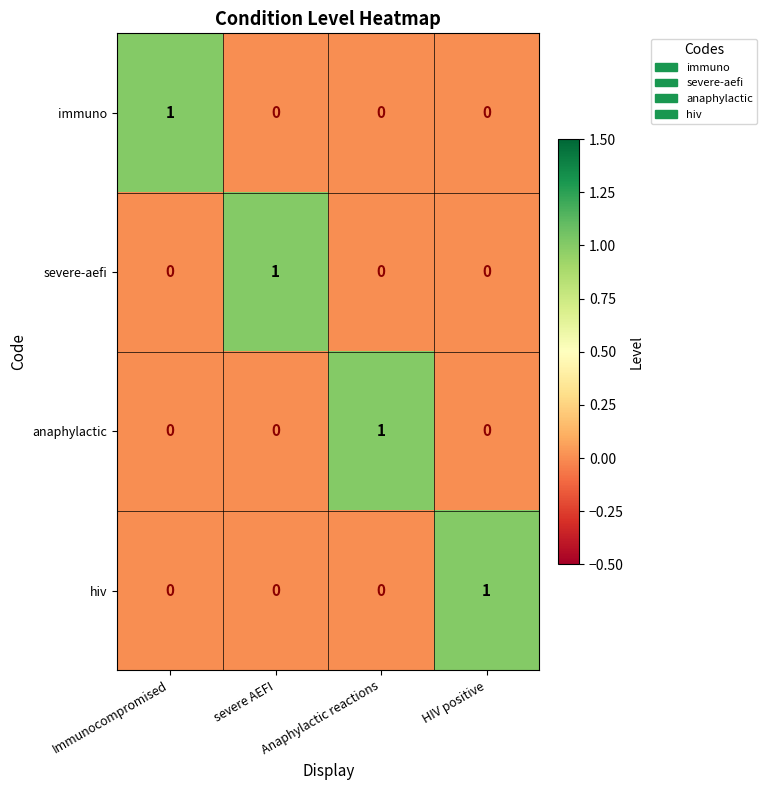

How many distinct data groups are displayed?

4